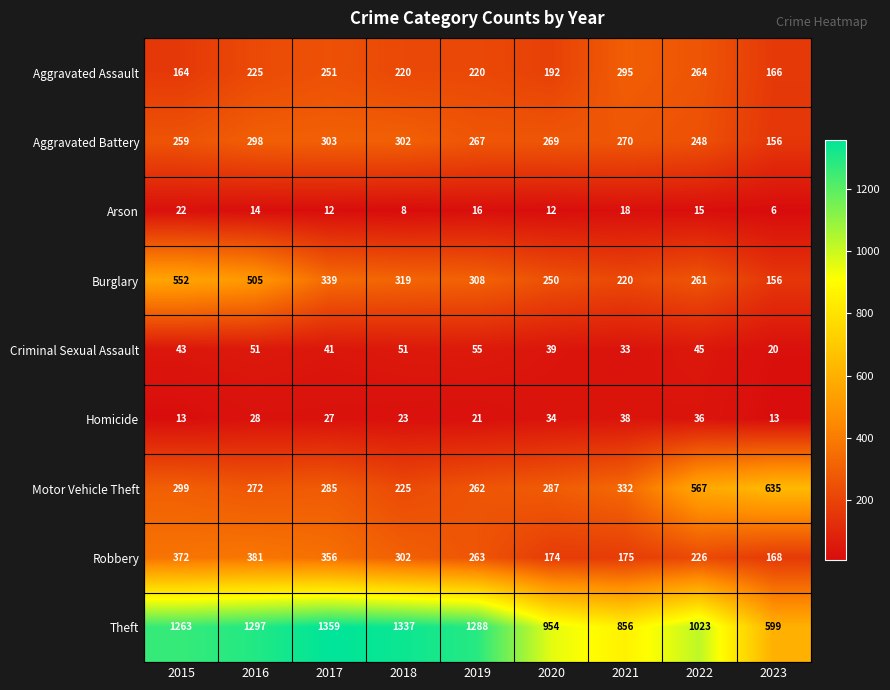

What is the sum of all Robbery values?

2417